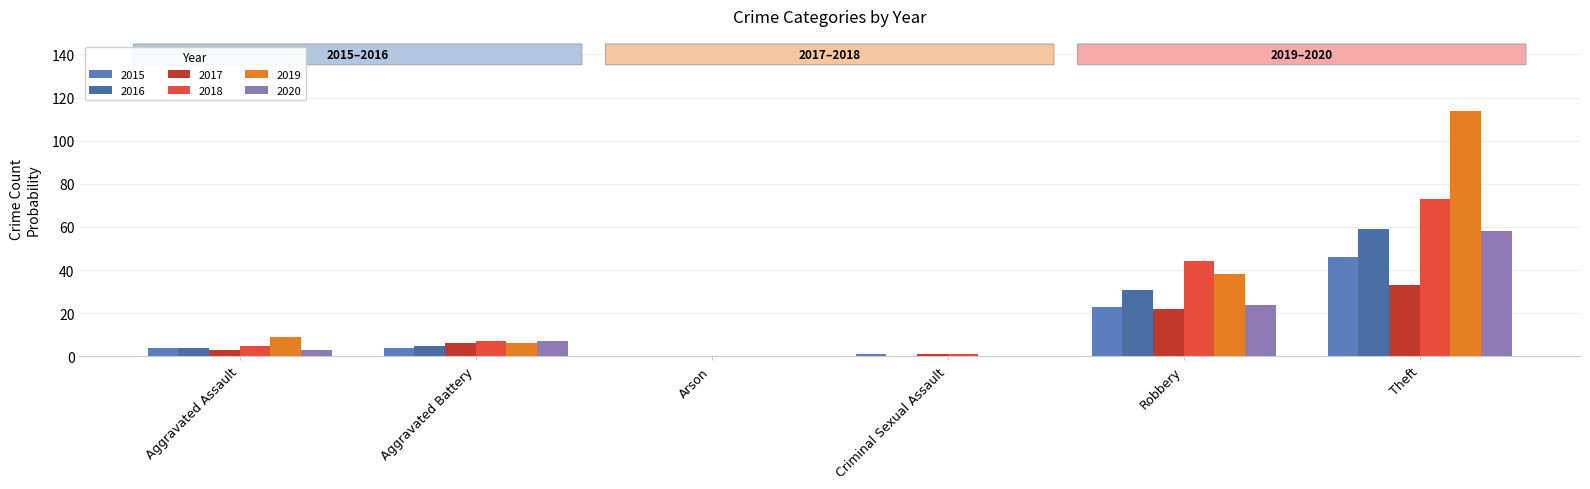

Which series changed the most between Arson and Robbery?

2018